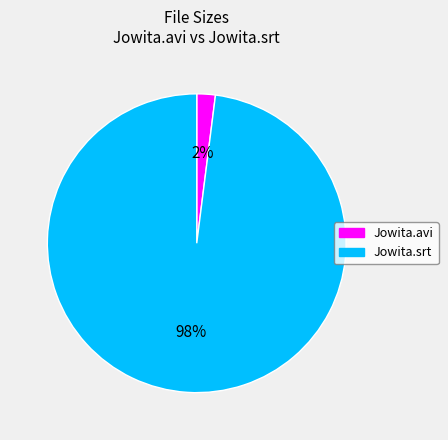

To the nearest percent, what percentage of the pie is Jowita.srt?

98%